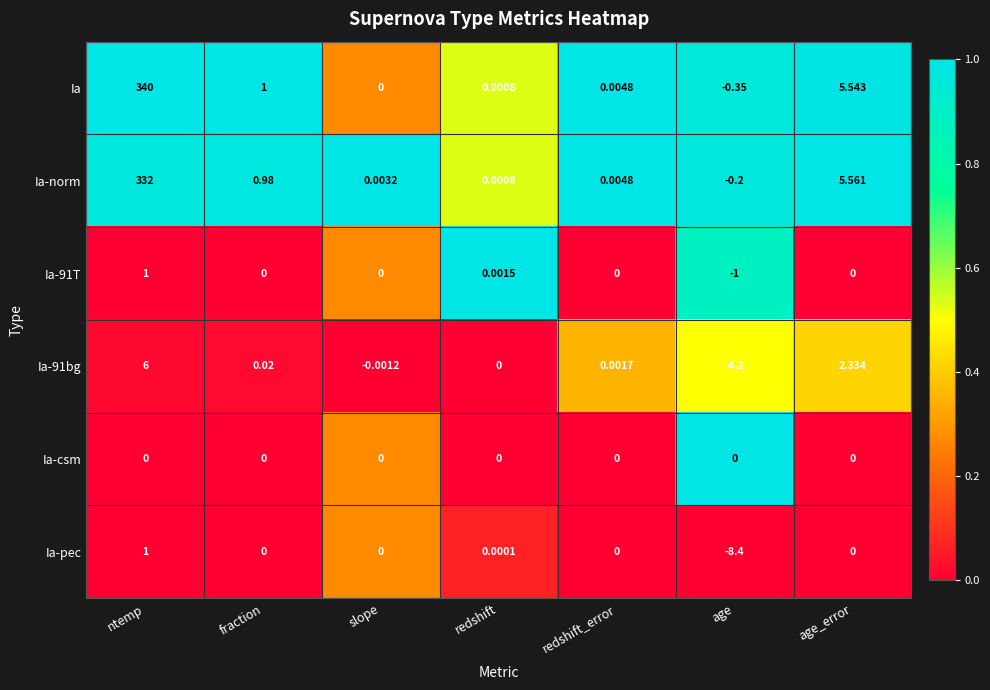

At which category does the chart reach its minimum across all series?

age